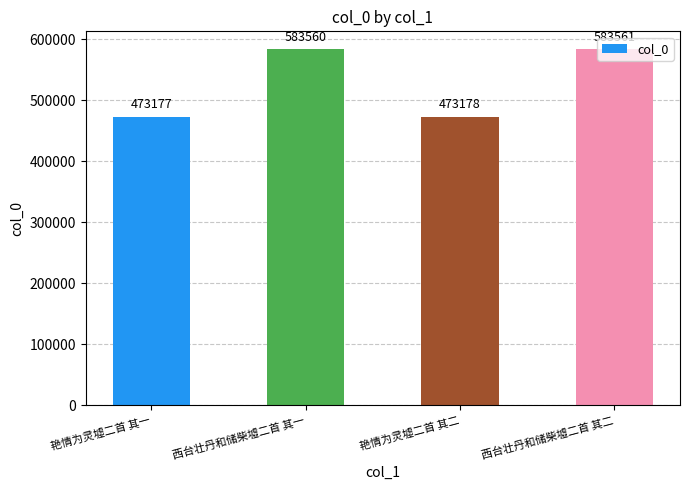

Are the bars grouped side by side (vs. stacked)?

No